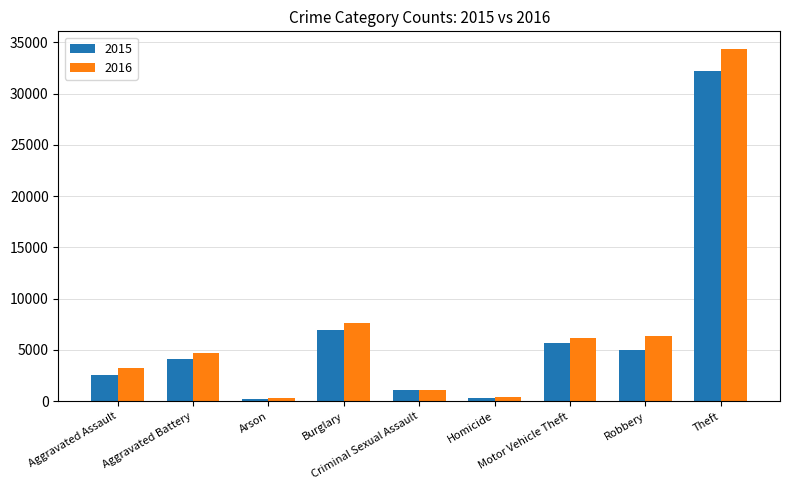

At how many categories does at least one series exceed 27291?

1